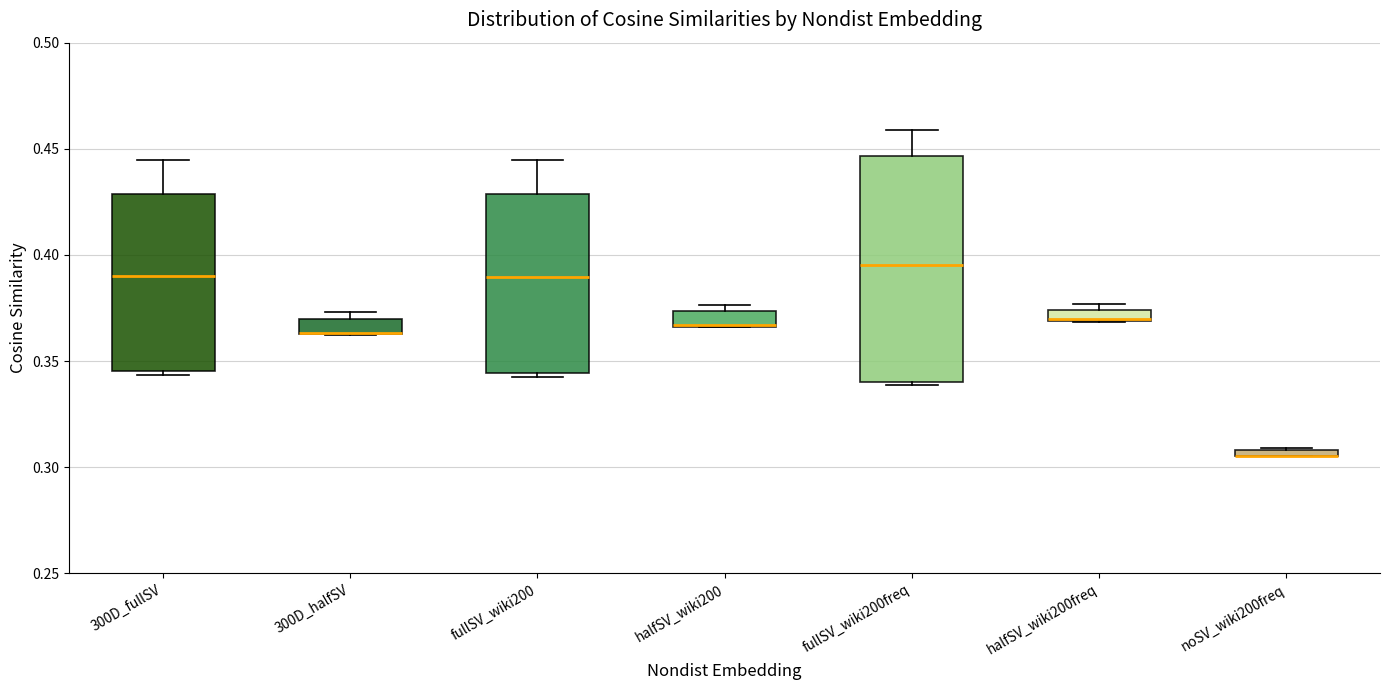

Comparing the boxes themselves (not the whiskers), which one is the tallest?

fullSV_wiki200freq